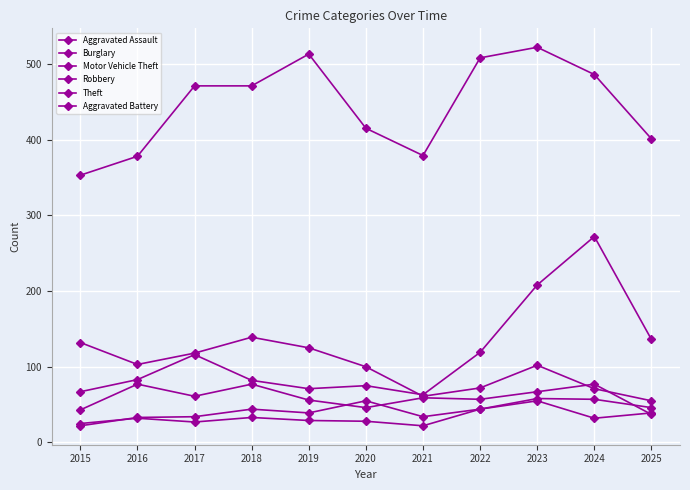

Between 2016 and 2024, which series saw the biggest shift?

Motor Vehicle Theft